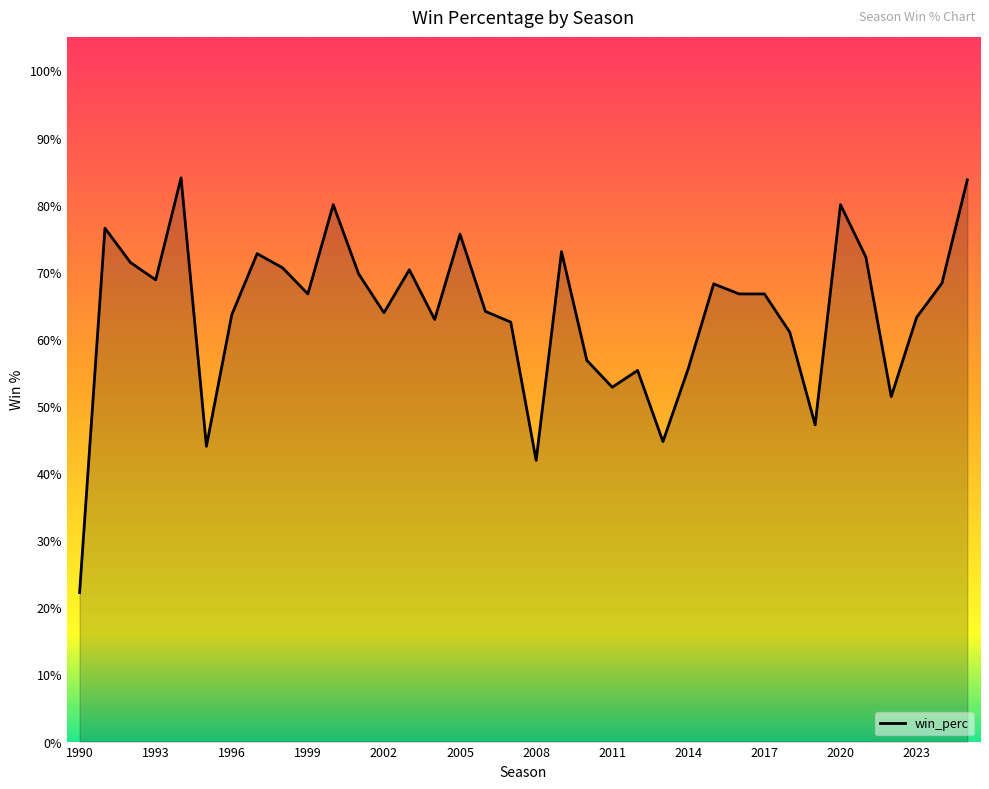

Is it true that the value at 19 is 1.2?

False